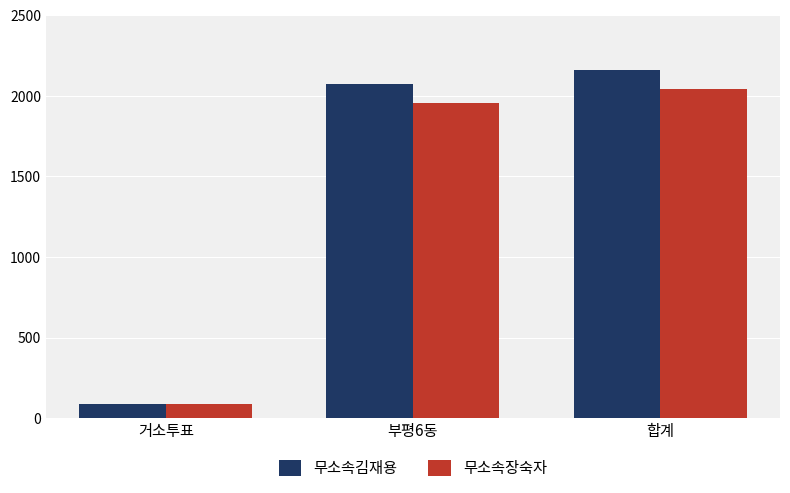

The 무소속장숙자 series shows 87 at 거소투표. True or false?

True